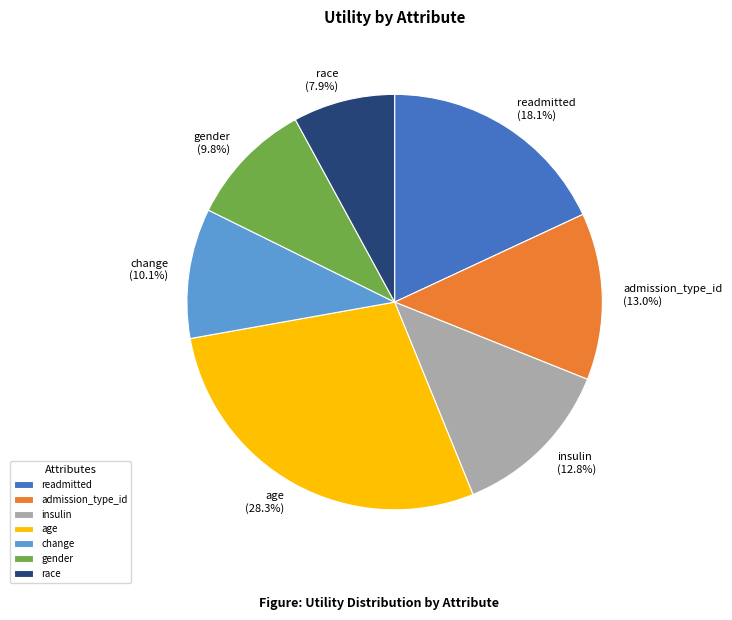

What is the smallest slice in the pie chart?

race